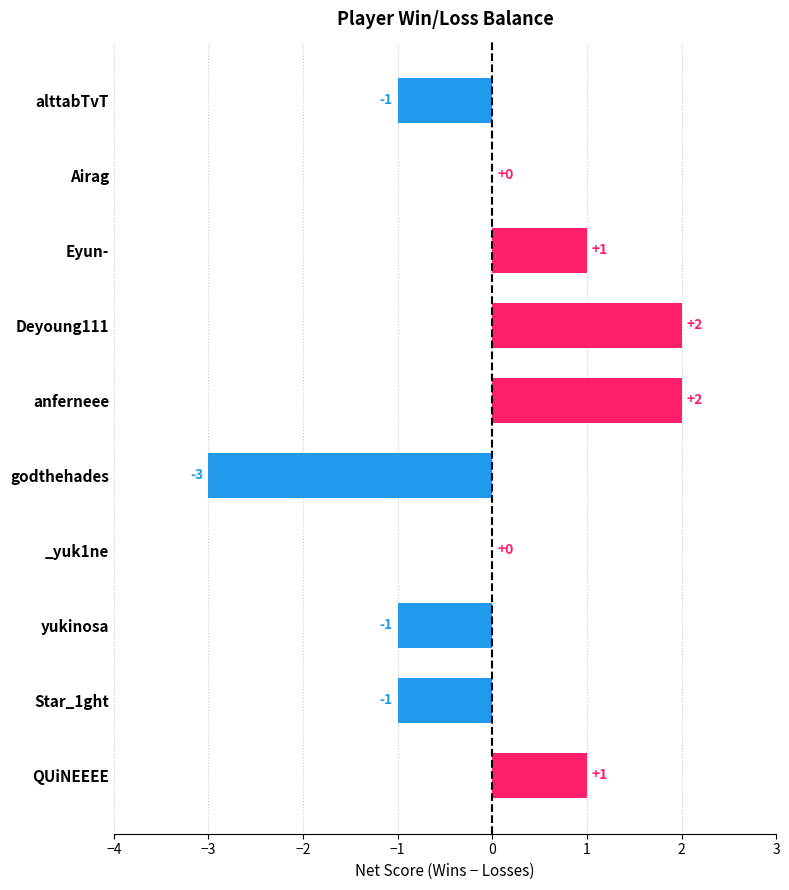

How many values are between -1 and 1?

7